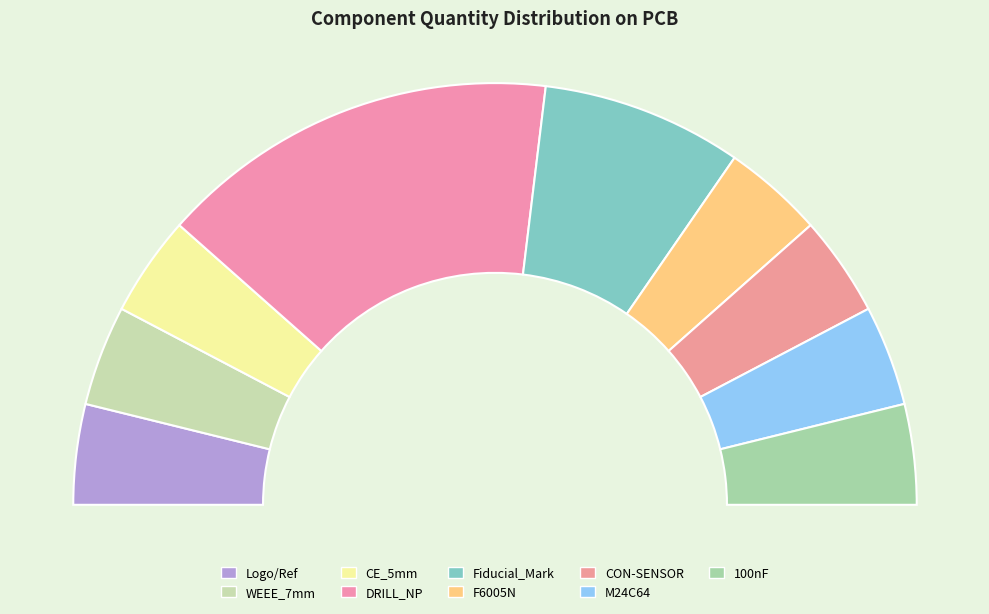

Which slice is the smallest?

Logo/Ref